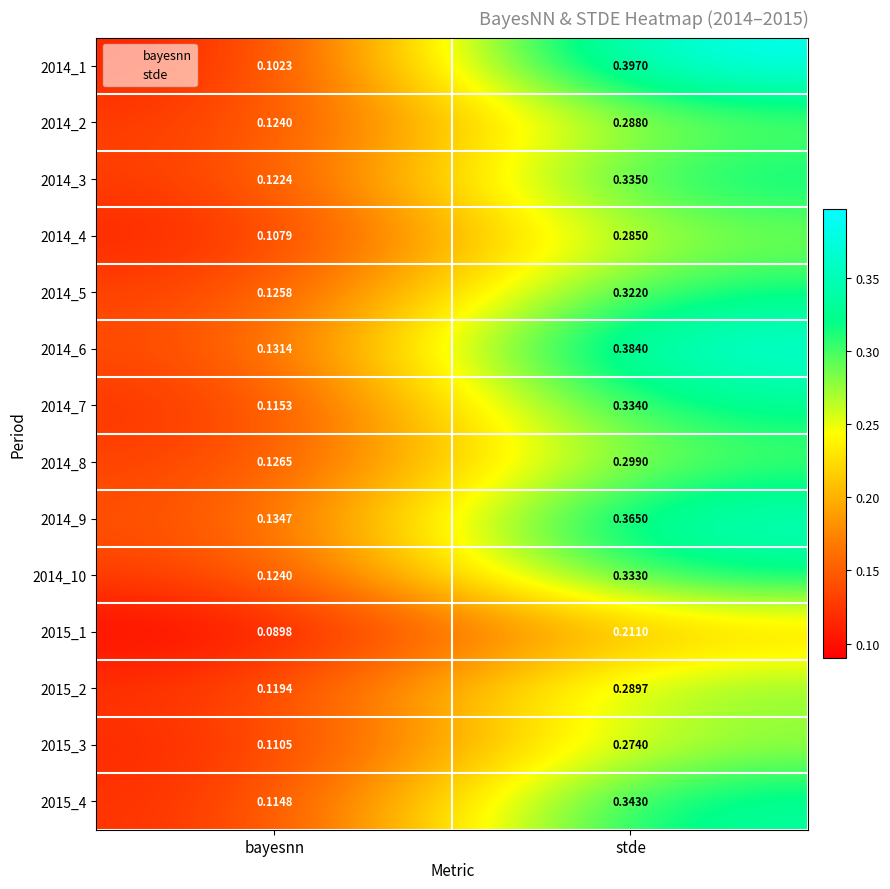

Is the value of 2014_10 at stde greater than the value of 2014_3 at bayesnn?

Yes